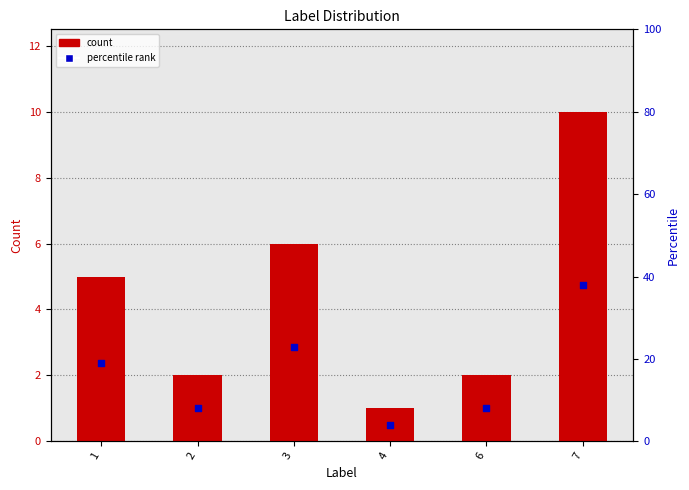

Is the value of percentile rank at 1 greater than the value of count at 4?

Yes